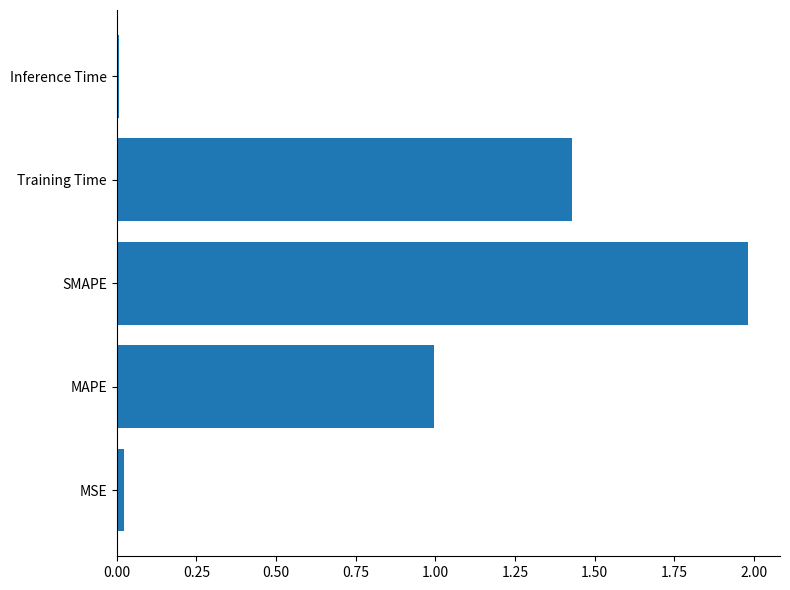

True or false: the data shows 0.6 at Training Time.

False